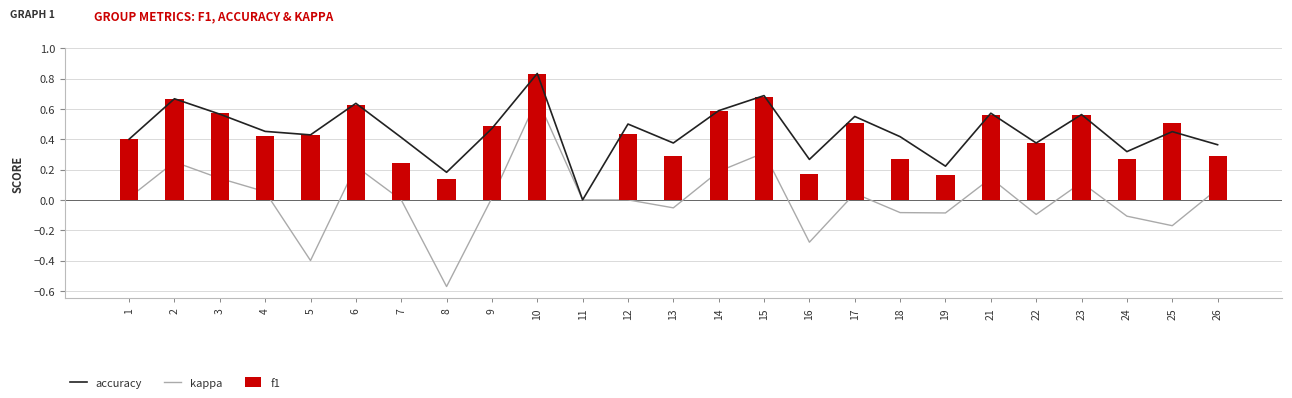

Rank the series at 22 from highest to lowest value.

accuracy, f1, kappa